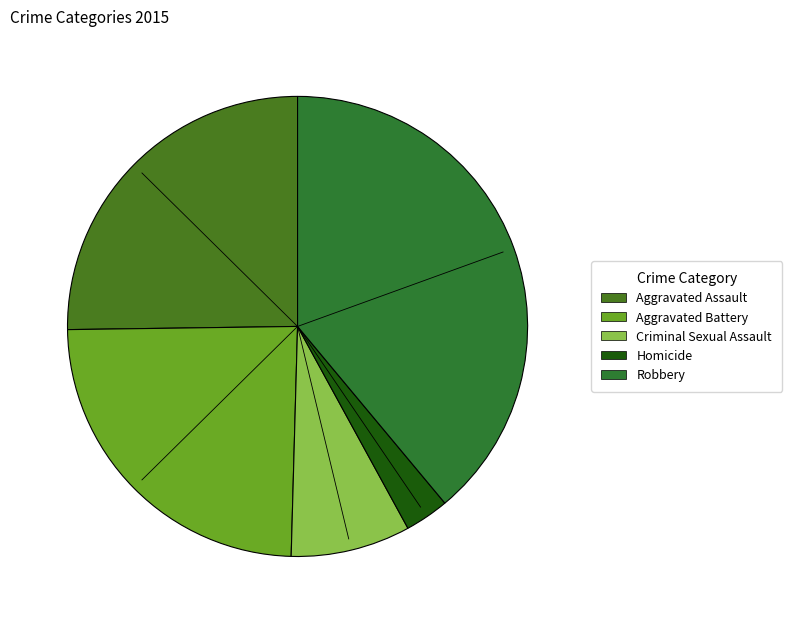

How many slices are in this pie chart?

5